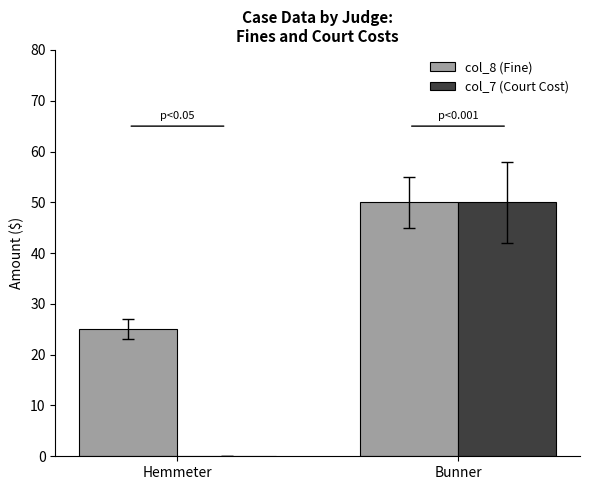

True or false: col_8 (Fine) has a value of 44 at Hemmeter.

False